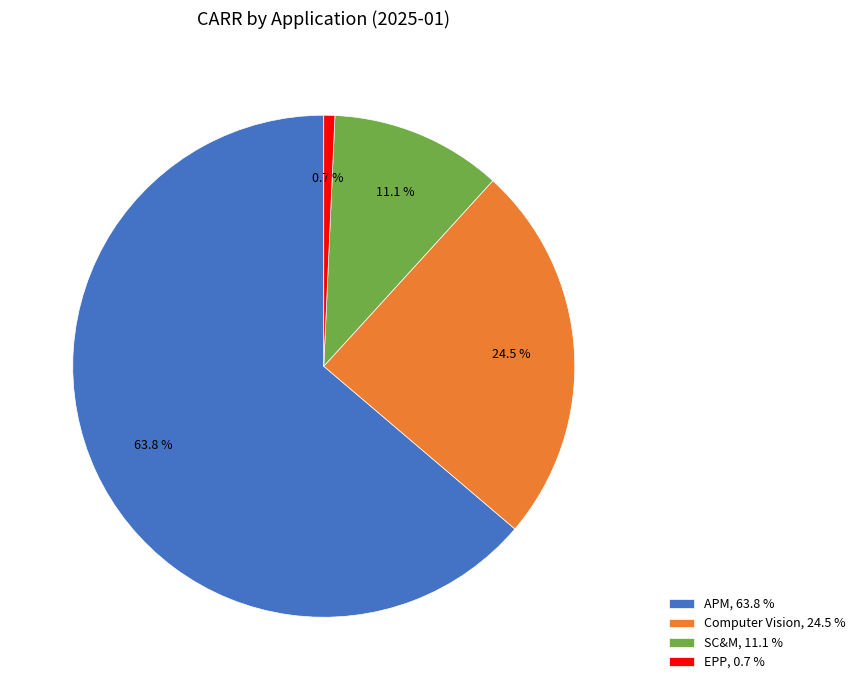

Do EPP, 0.7 % and APM, 63.8 % together represent more than half of the pie?

Yes